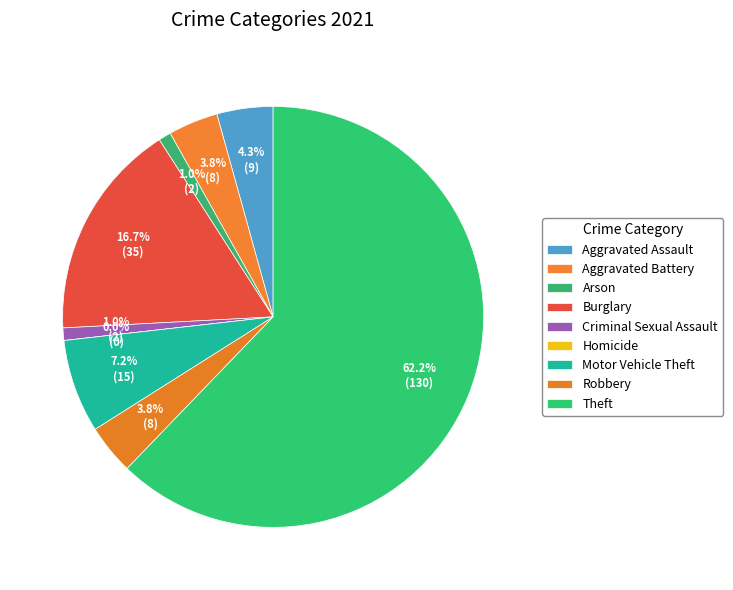

Is it true that Motor Vehicle Theft is 16% of the pie?

False